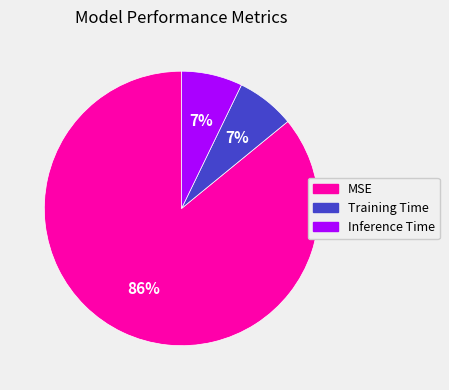

Is it true that Inference Time is 7% of the pie?

True